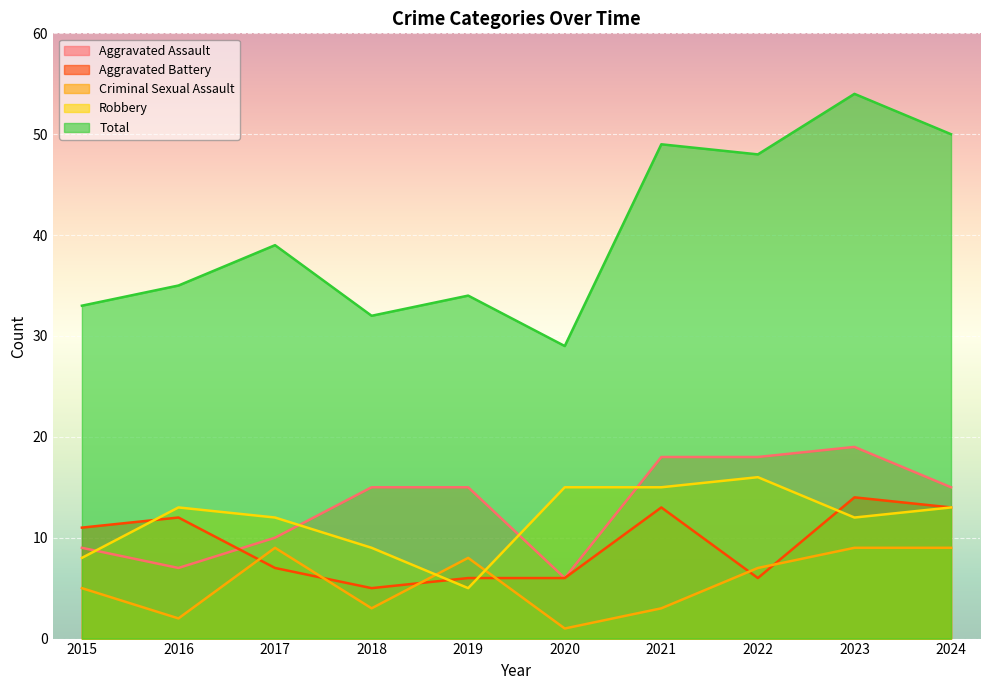

True or false: Robbery has more than 1 interior local peaks.

True